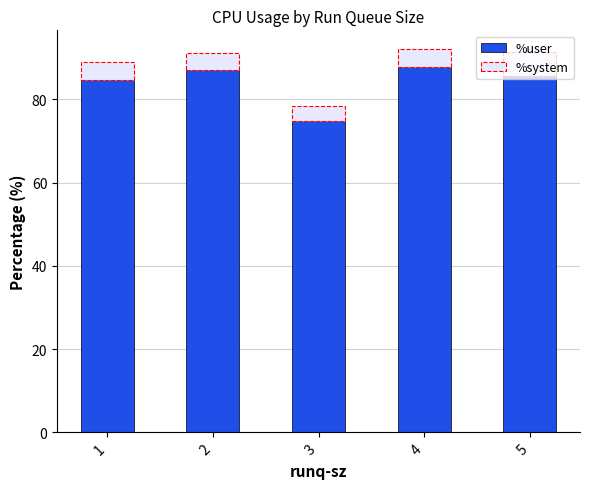

What is the total value across all series at 4?

92.0